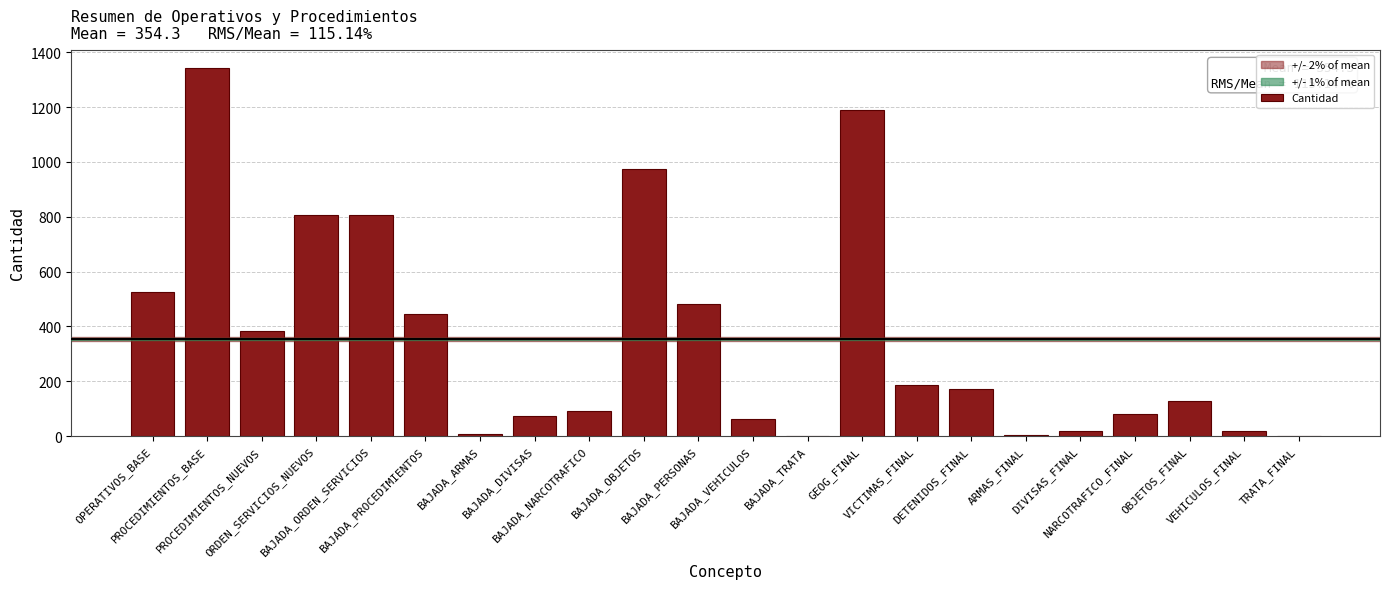

What is the ratio of the value at BAJADA_NARCOTRAFICO to the value at BAJADA_ARMAS?

13.3